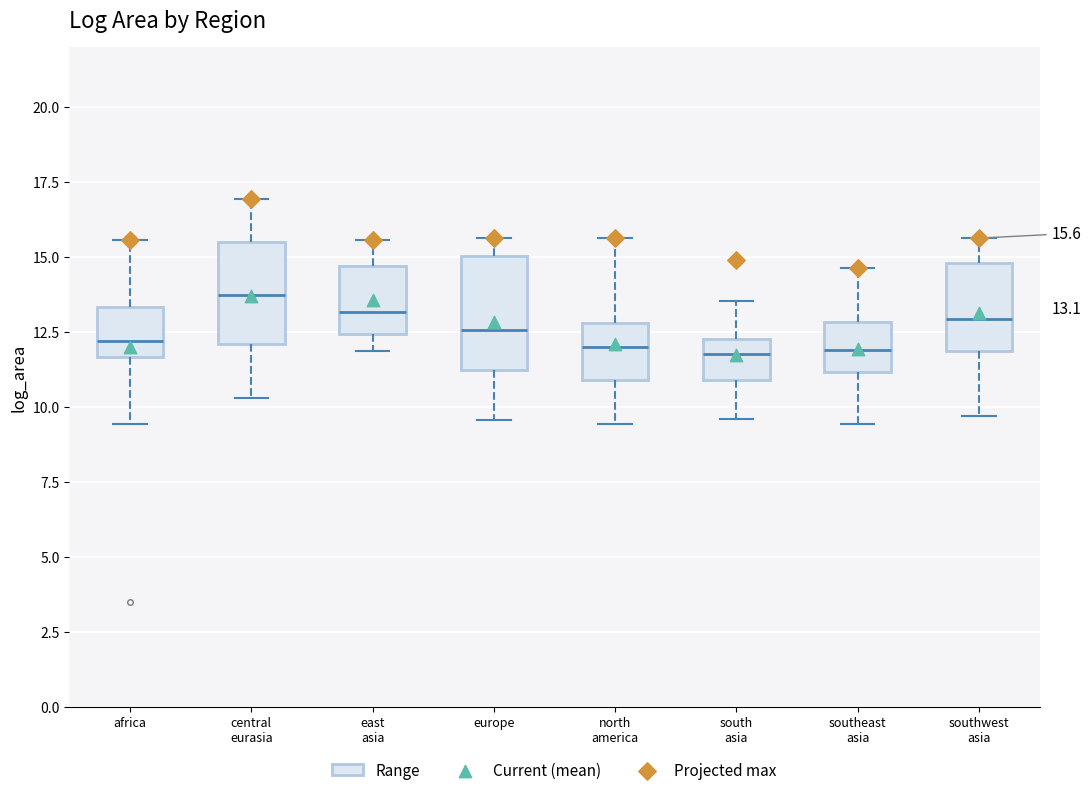

Which box has the highest median line?

central eurasia